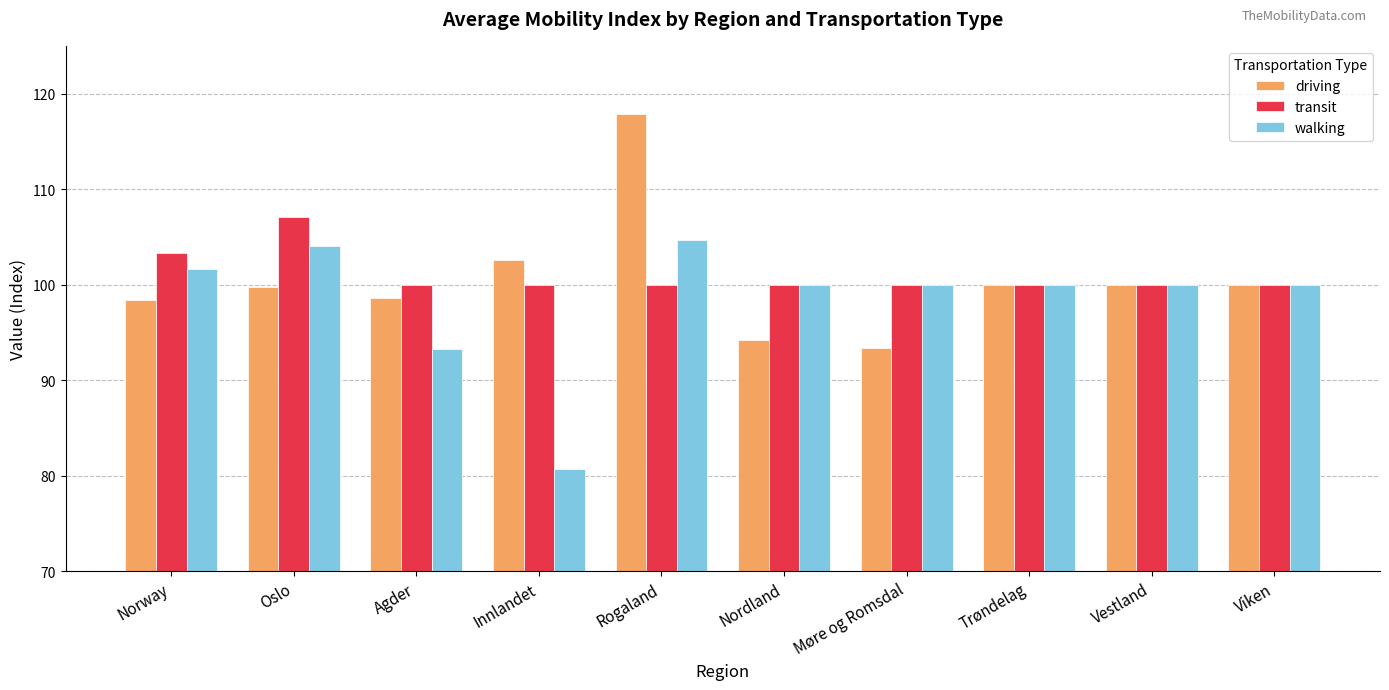

Is the value of driving at Agder greater than the value of transit at Agder?

No